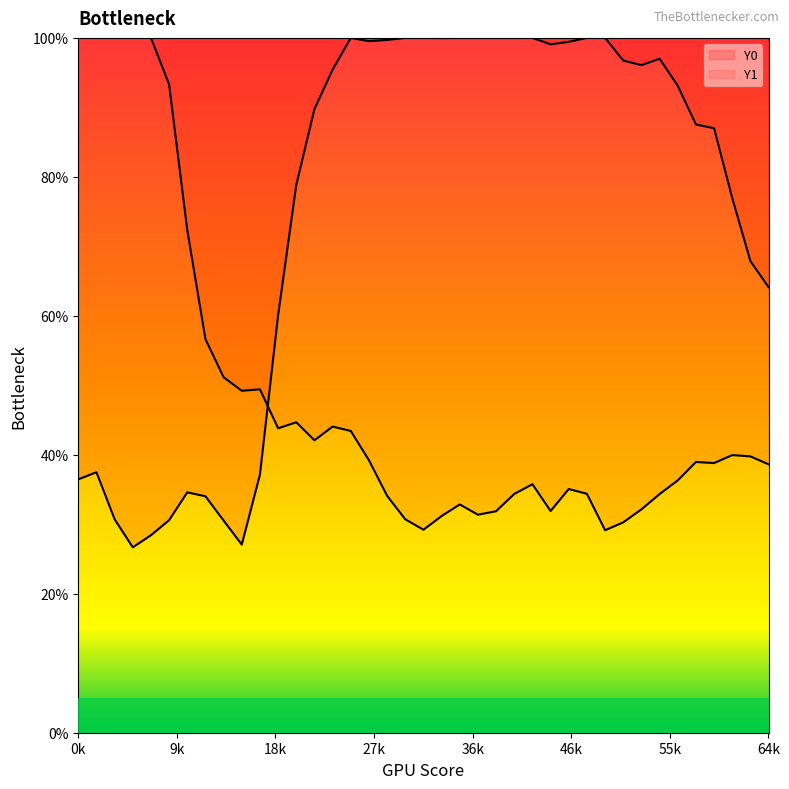

How many distinct data groups are displayed?

2